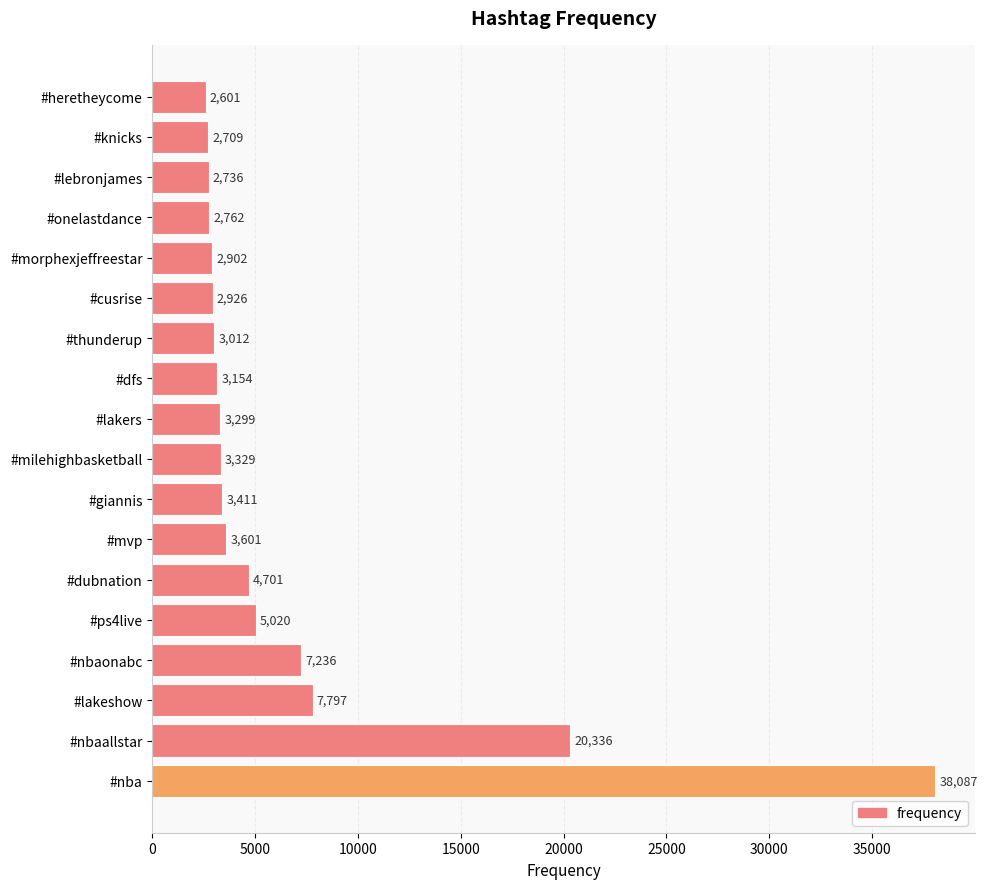

True or false: the data shows 5292 at #dfs.

False